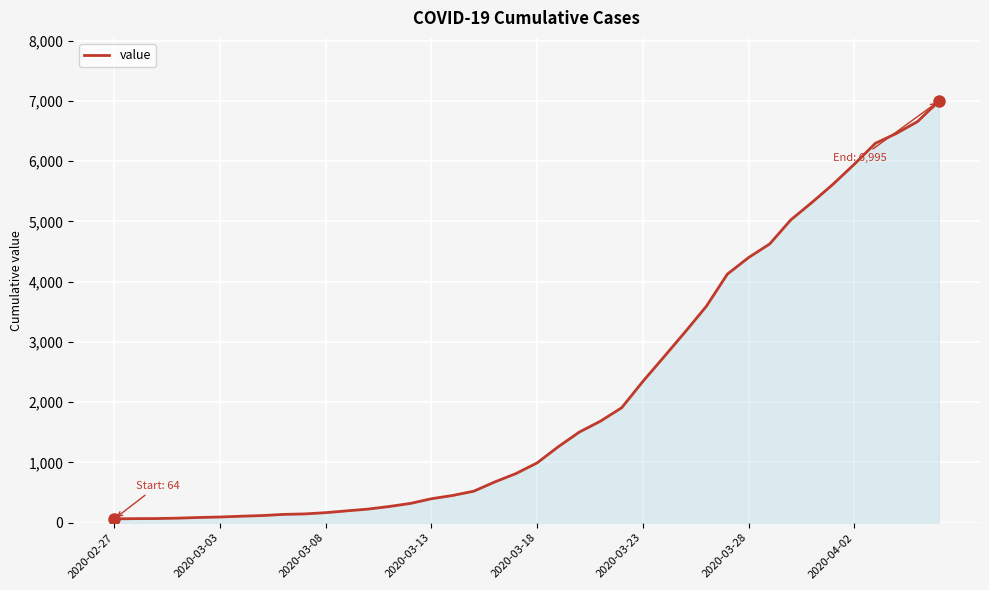

What is the maximum value shown in the chart?

6995